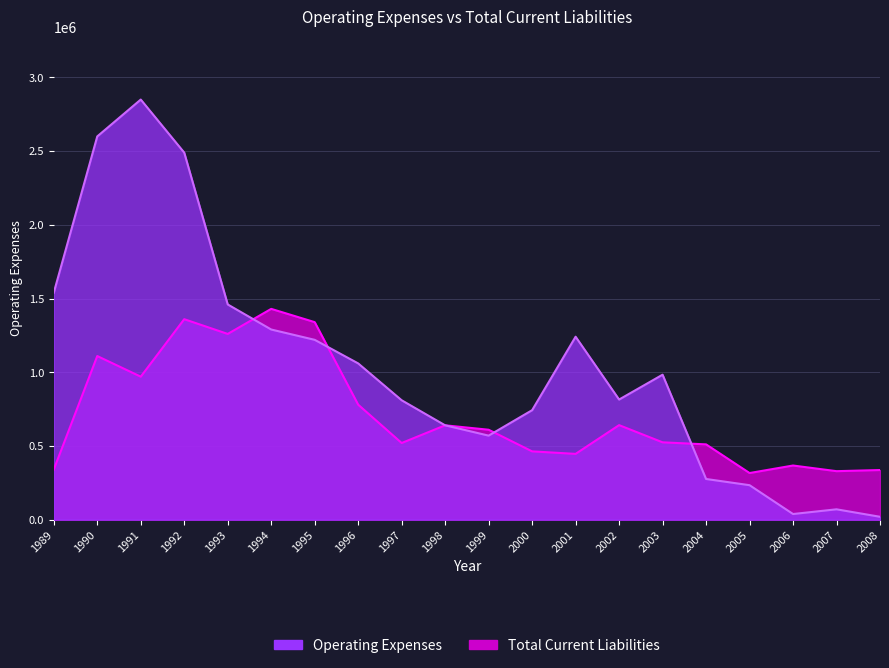

How many data points in Total Current Liabilities are above 610000?

9